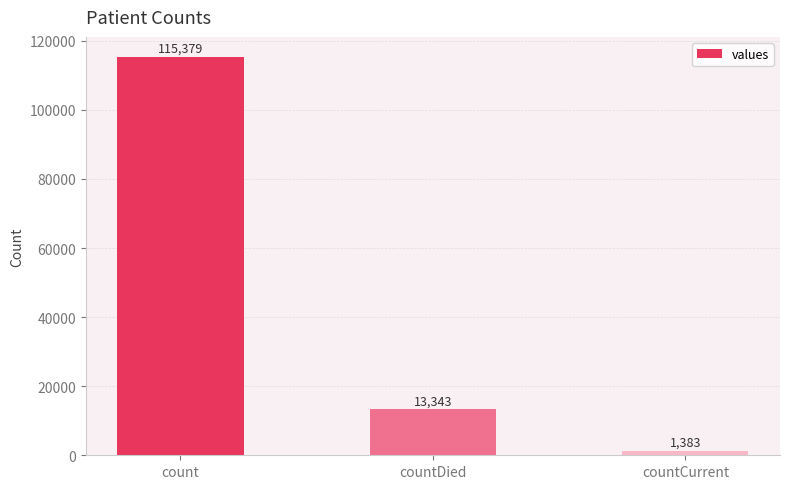

Is it true that the value at countDied is 17461?

False